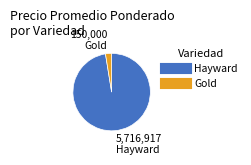

Is there a majority slice in this chart?

Yes